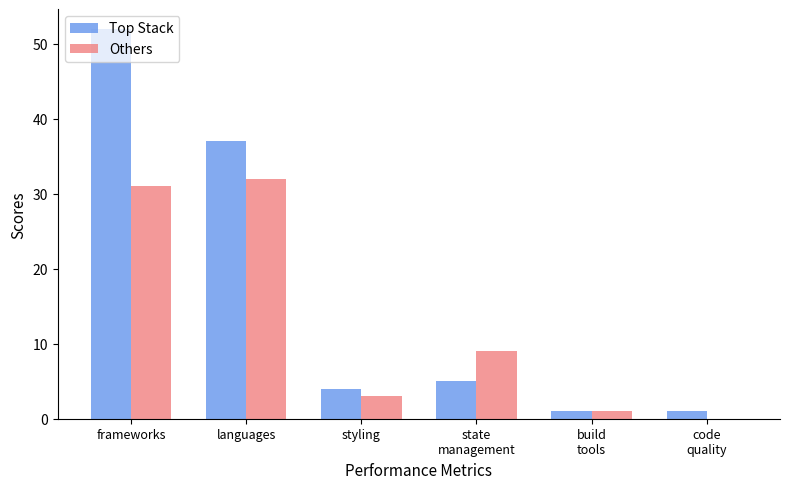

Which series has the largest total across all categories?

Top Stack